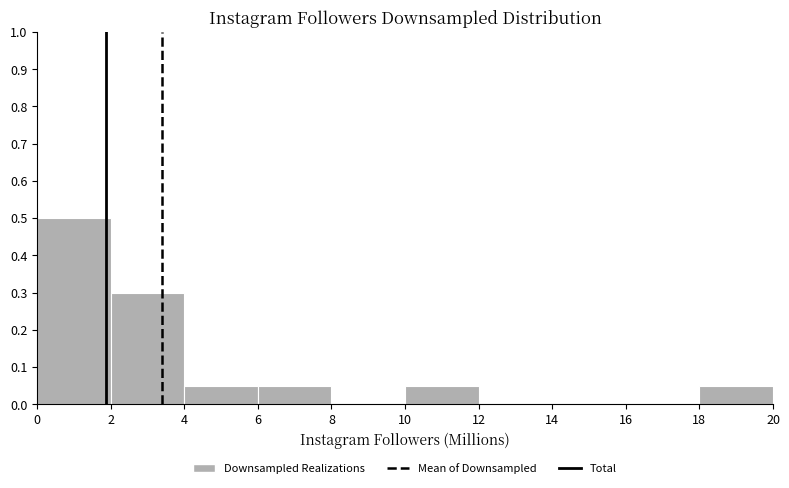

How tall is the bar that spans 2 to 4 on the x-axis? The values are not printed on the chart, so give them approximately, as read against the axis.

0.30